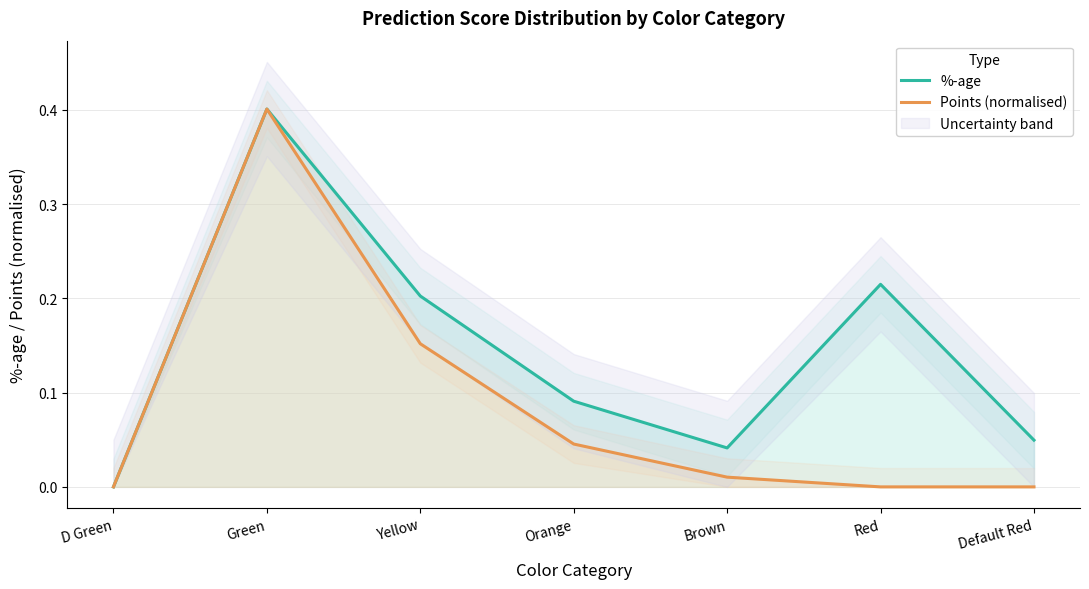

Does the chart have visible grid lines?

Yes